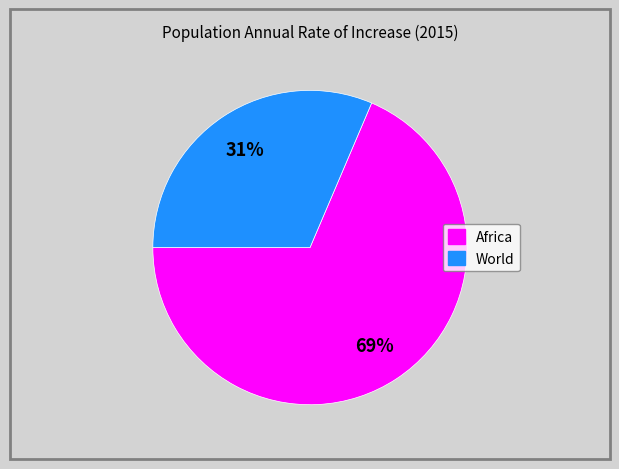

Count the number of slices in the pie.

2